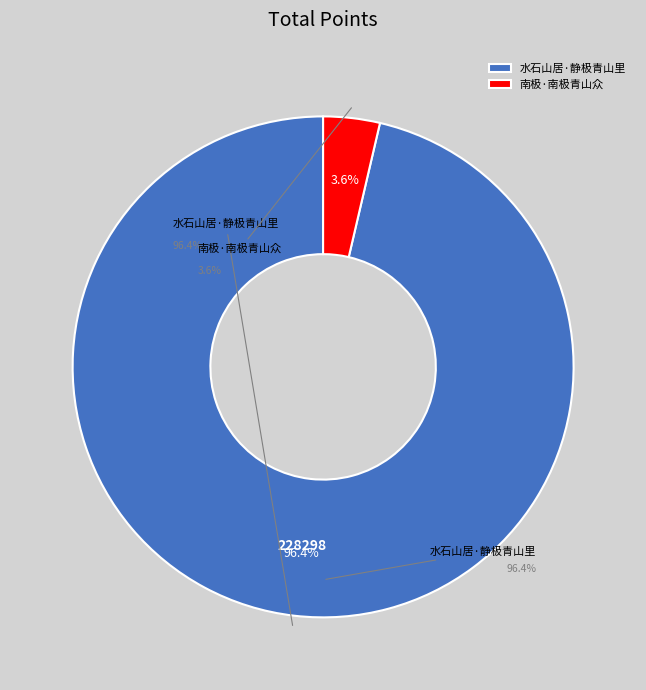

To the nearest percent, what is the combined percentage of 南极·南极青山众 and 水石山居·静极青山里?

100%